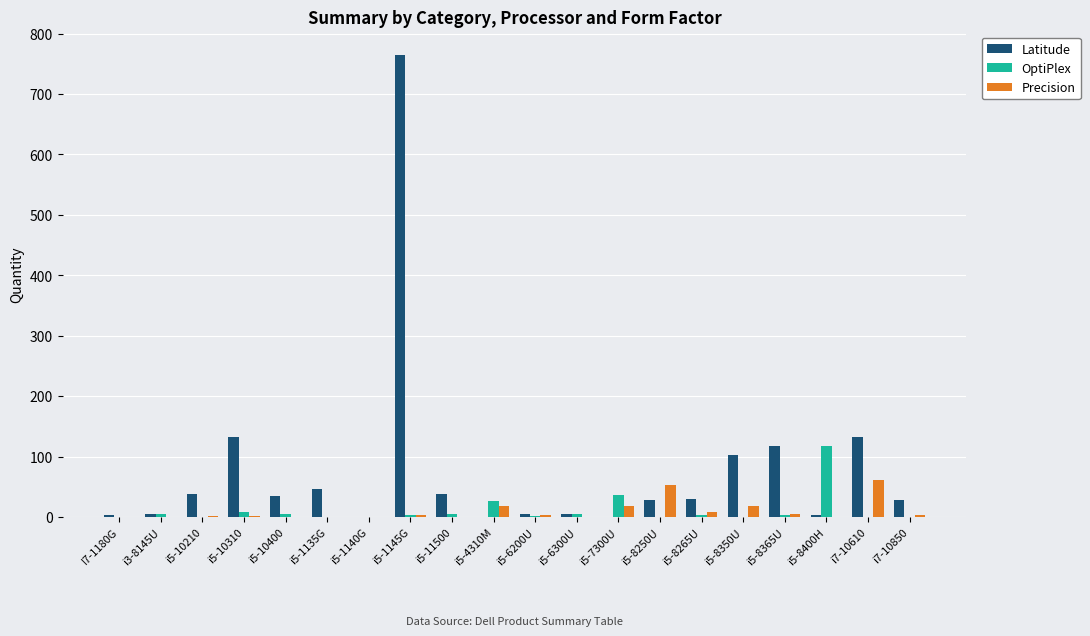

Between i5-10210 and i5-8400H, which series saw the biggest shift?

OptiPlex